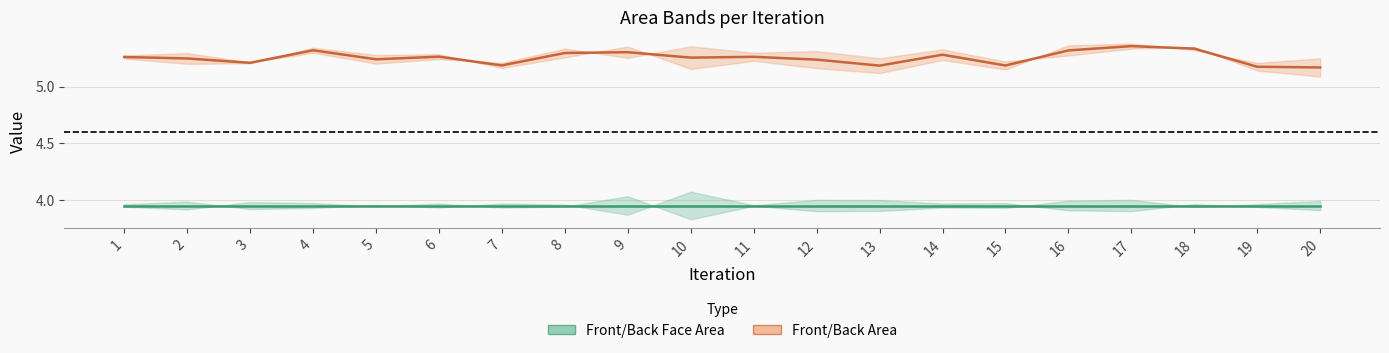

At how many categories does at least one series exceed 4?

20